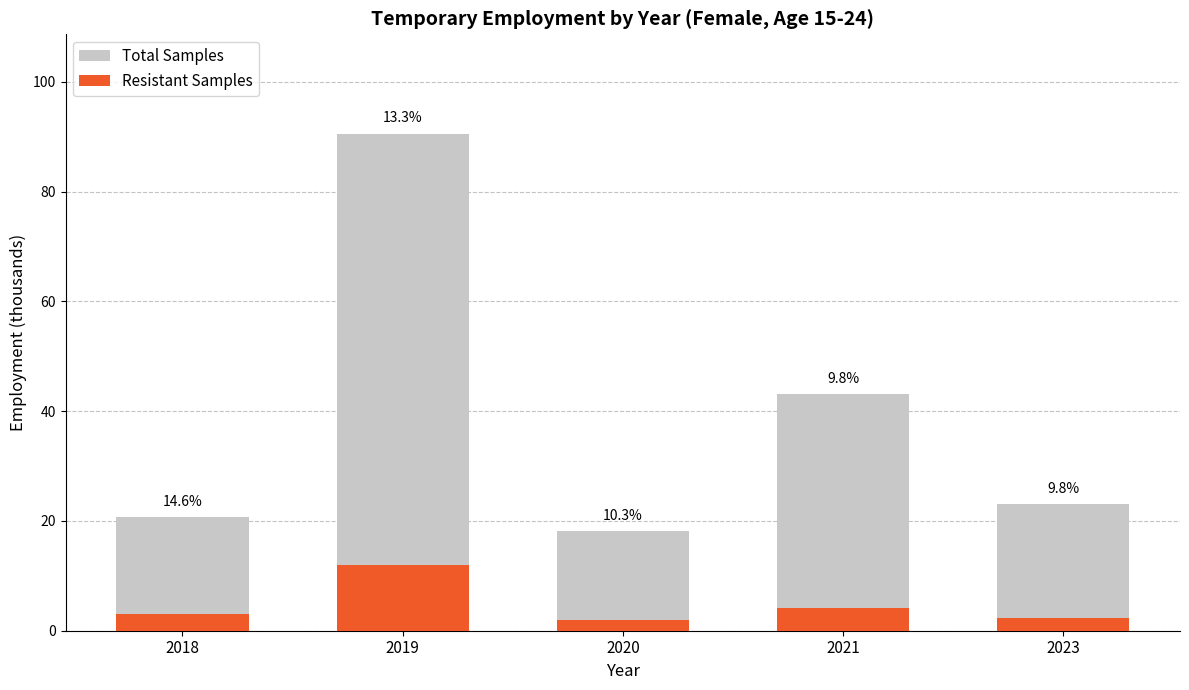

What is the difference between the Resistant Samples values at 2018 and 2019?

9.0